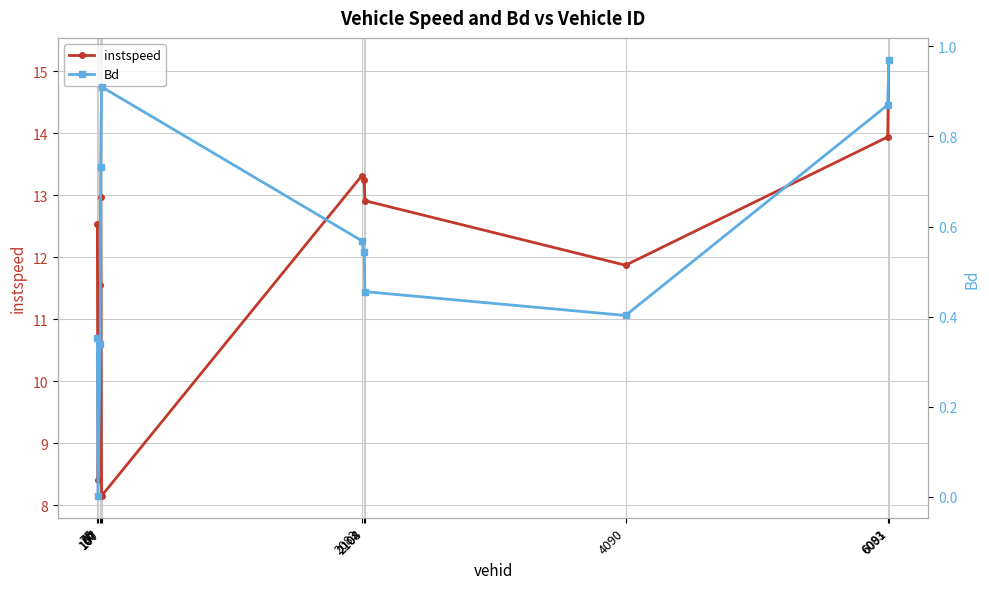

At which category does instspeed reach its first local valley?

80